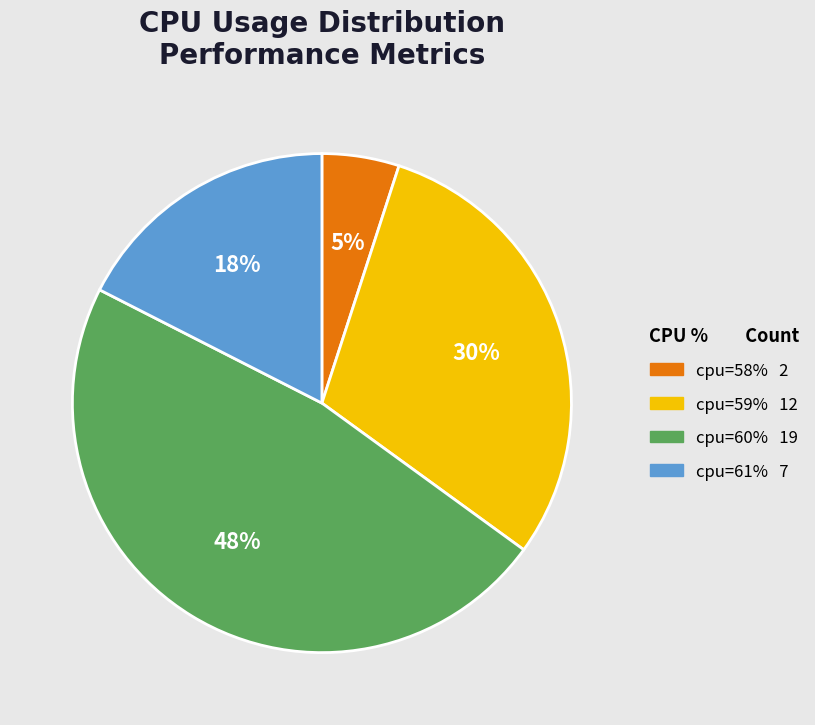

Does any single category account for the majority?

No